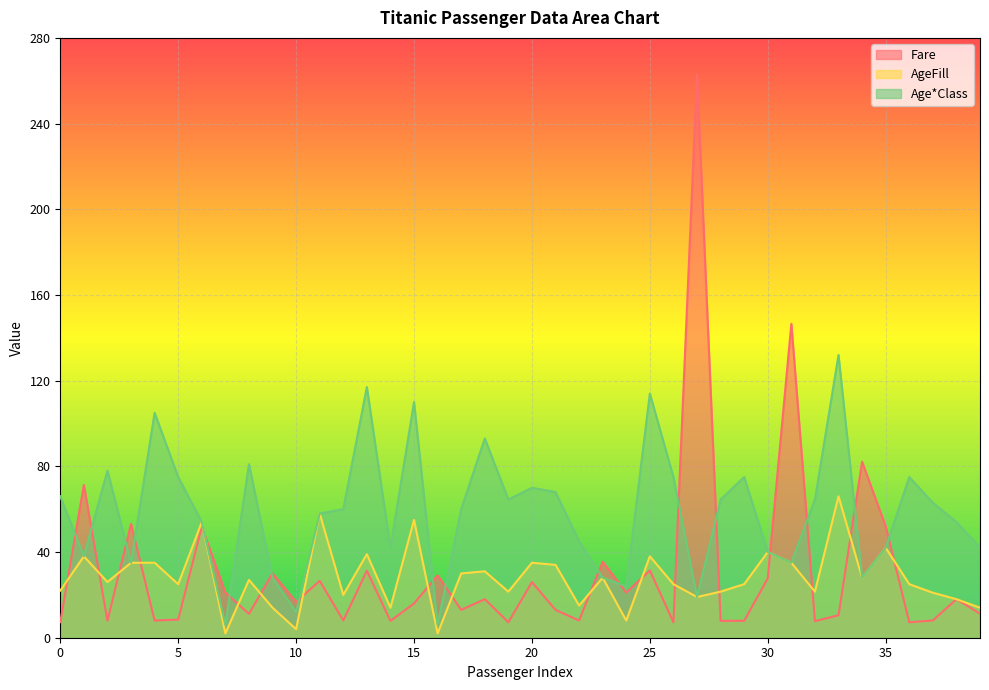

At which label does Fare first exceed 16?

1